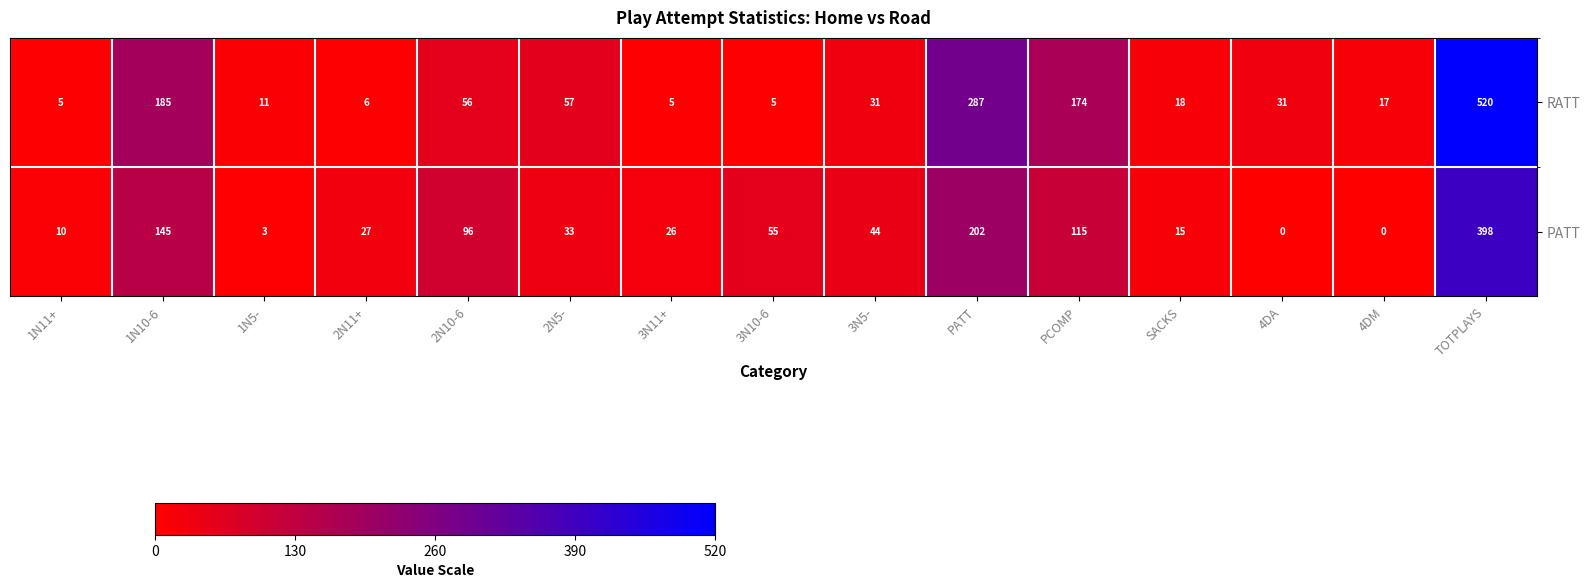

Count the number of data series in this chart.

2